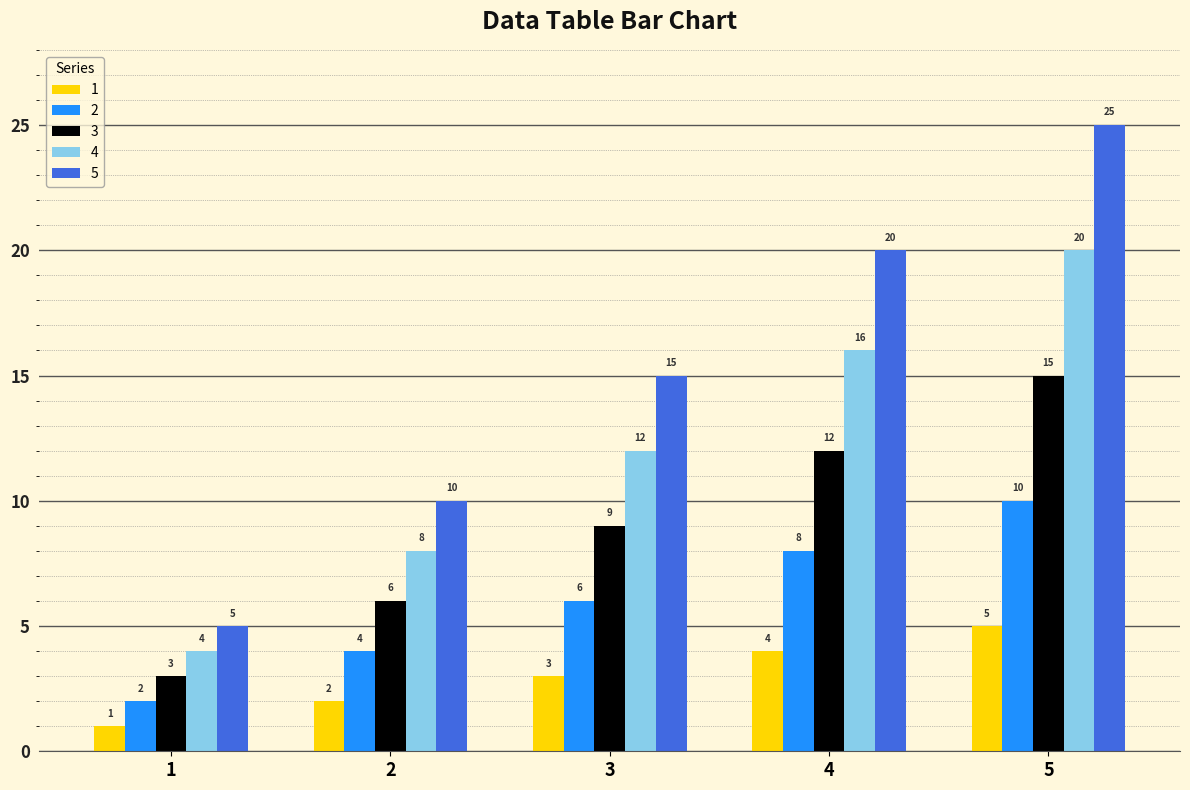

Is it true that 3 equals 4 at 3?

False